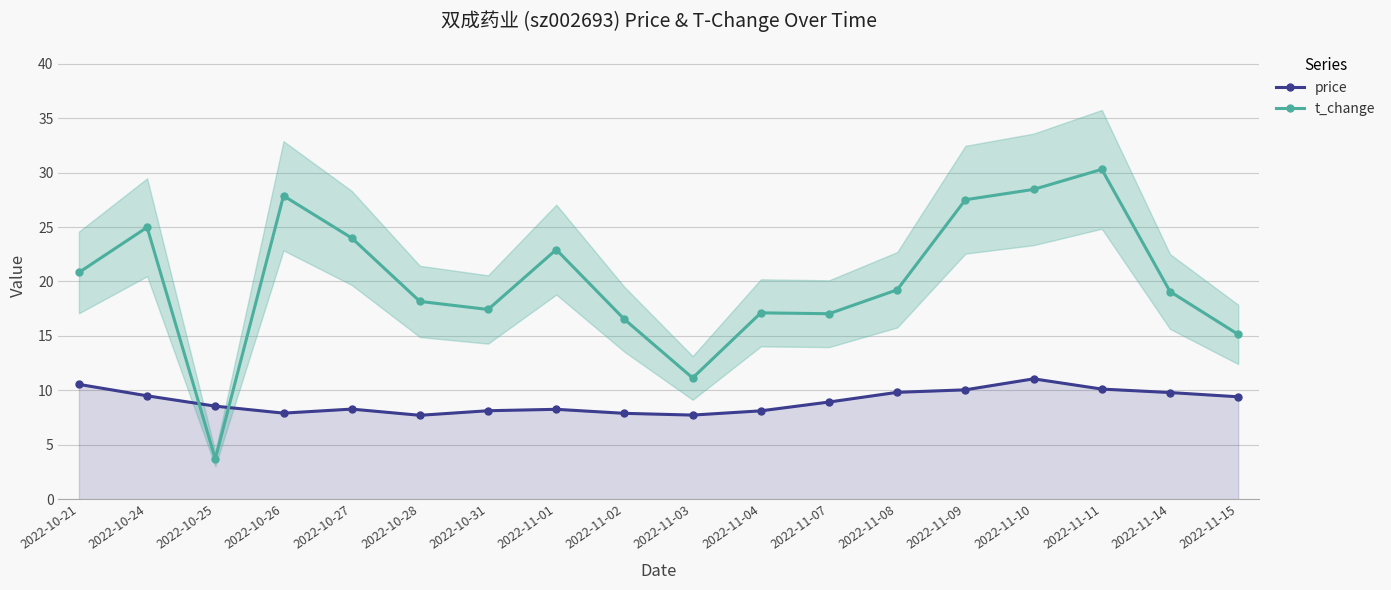

How many times do t_change and price cross each other?

2